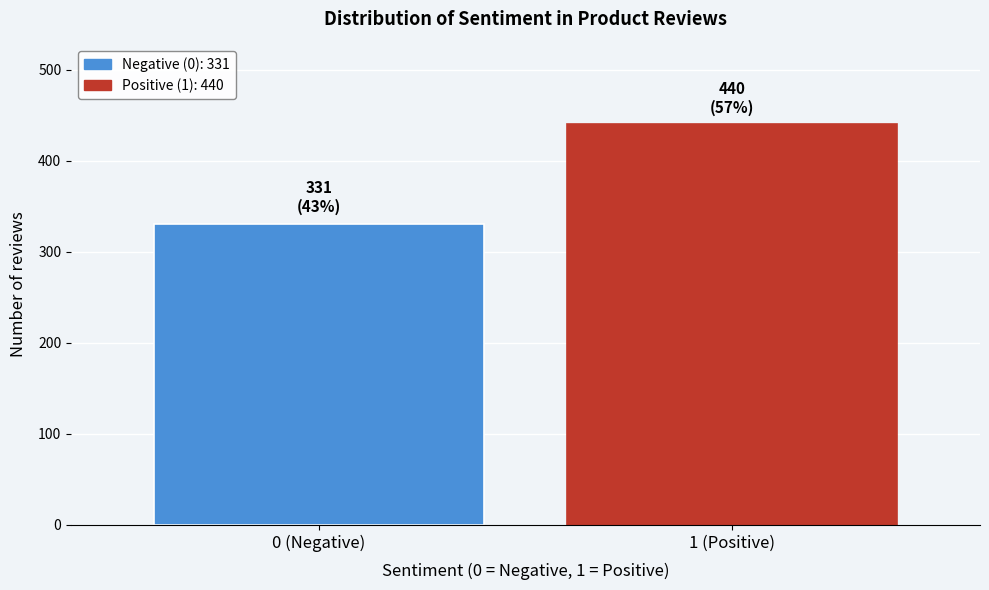

Reading left to right, transcribe all the data shown in this chart.

0 (Negative)=331	1 (Positive)=440